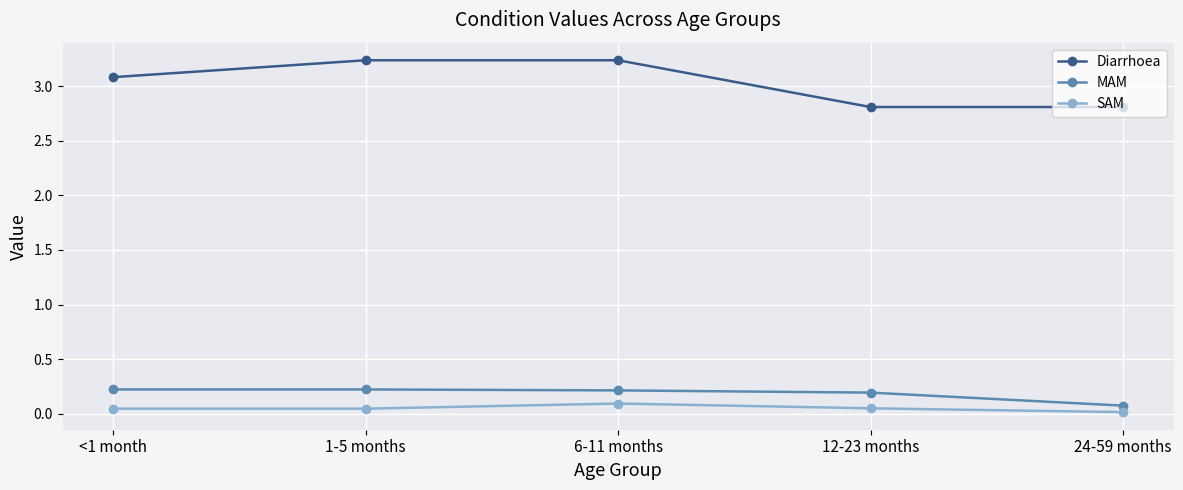

Rank the series by their maximum value, from lowest to highest.

SAM, MAM, Diarrhoea